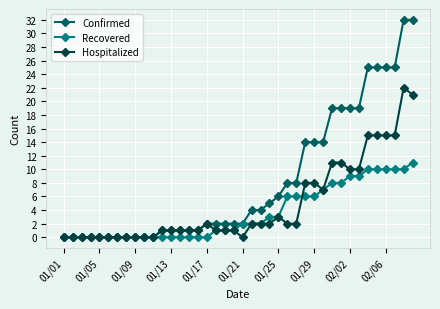

Which series has the largest range (max minus min)?

Confirmed